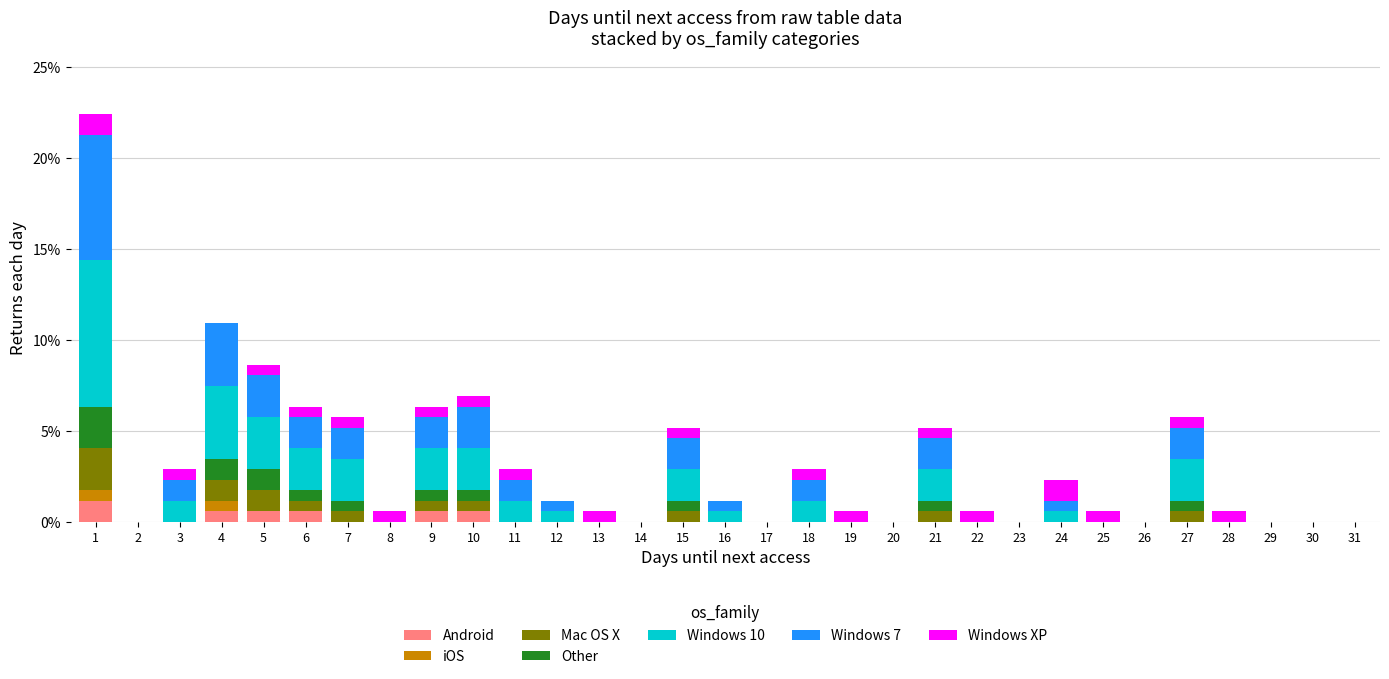

What is the total value across all series at 7?

5.7